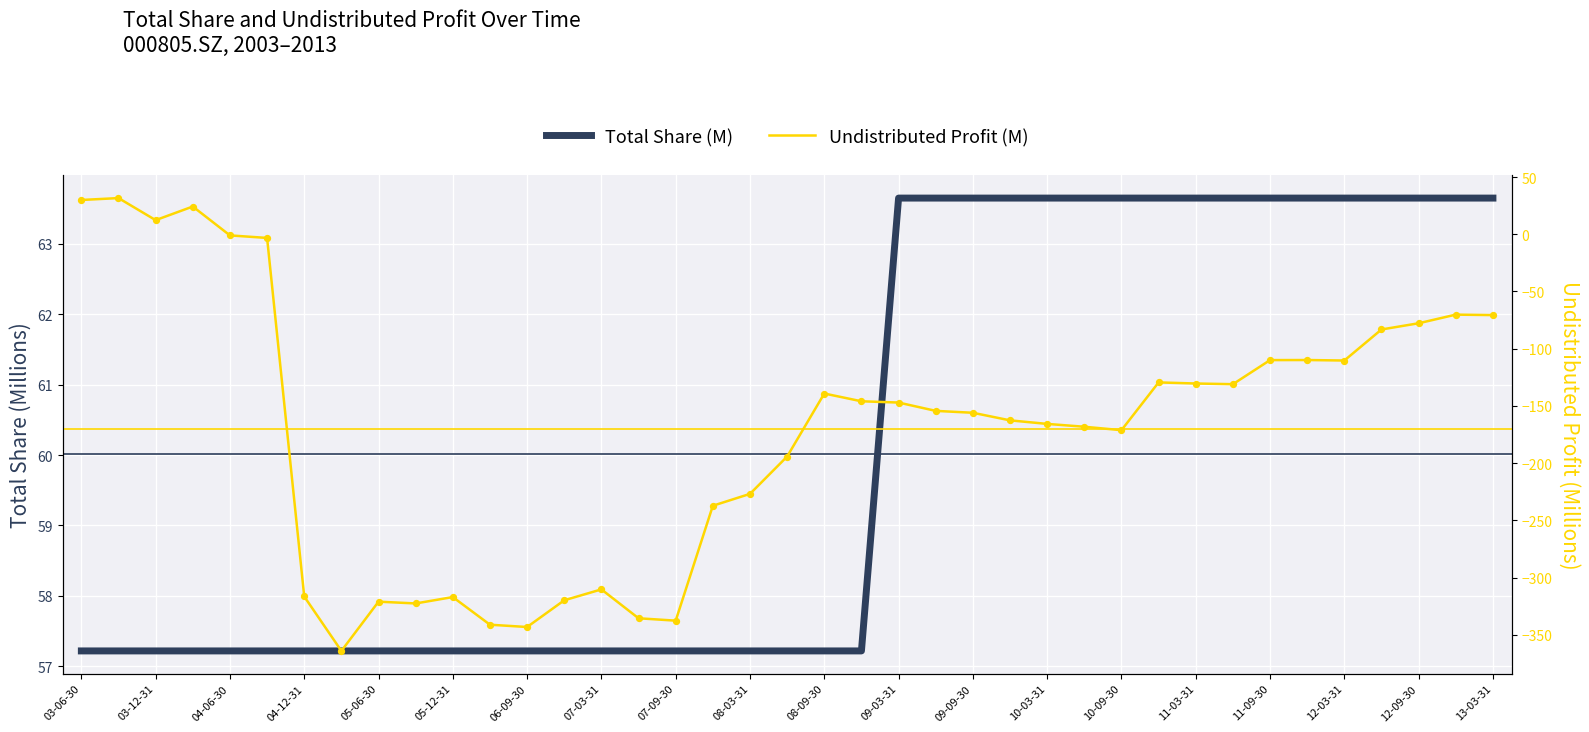

Which series has the largest total across all categories?

Total Share (M)